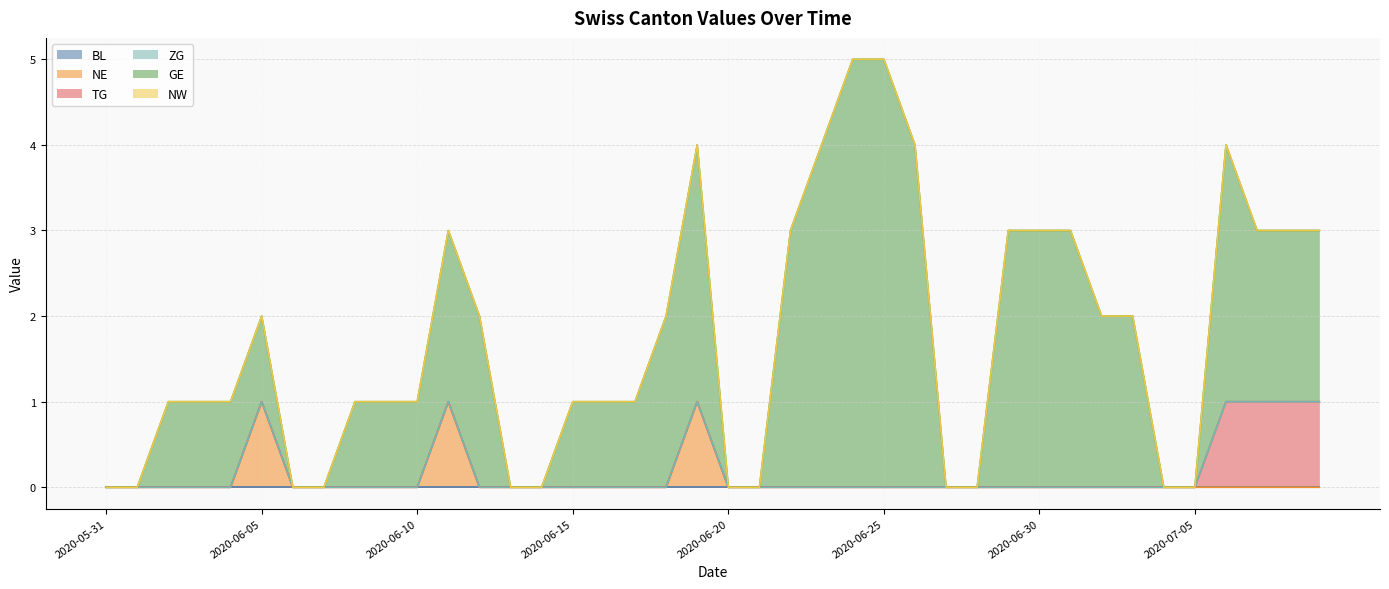

How many lines are shown in the chart?

6